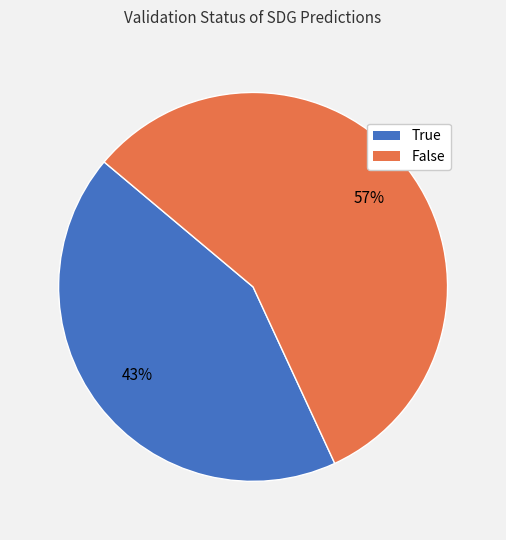

What percentage is the False slice, to the nearest percent?

57%